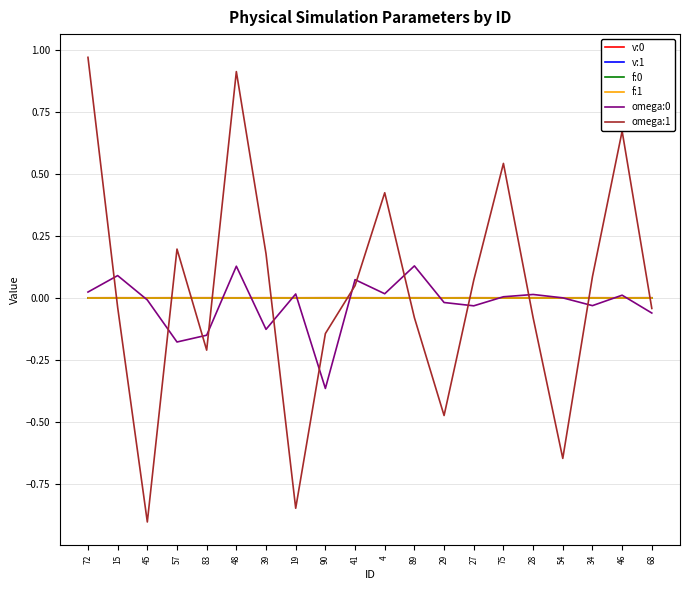

The value of omega:1 at 27 is 0.1. True or false?

True